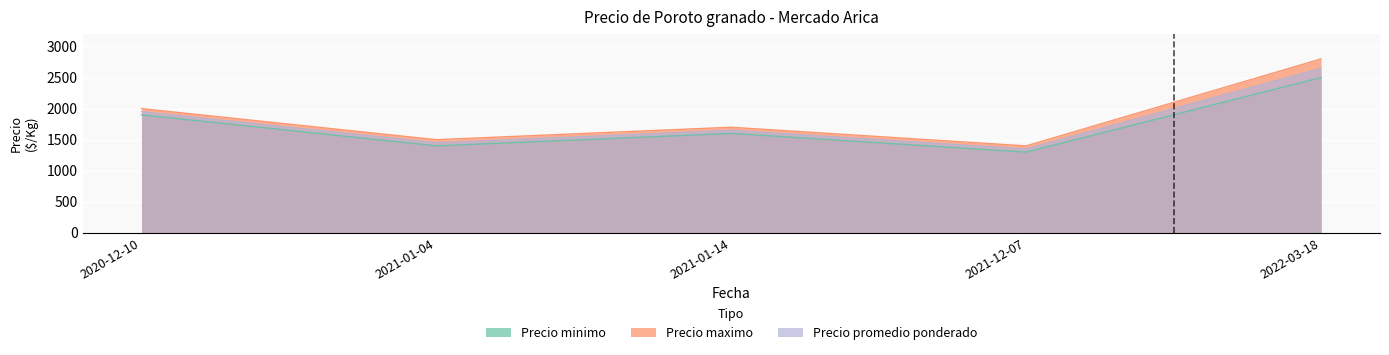

Between 2021-12-07 and 2020-12-10, which is larger?

2020-12-10